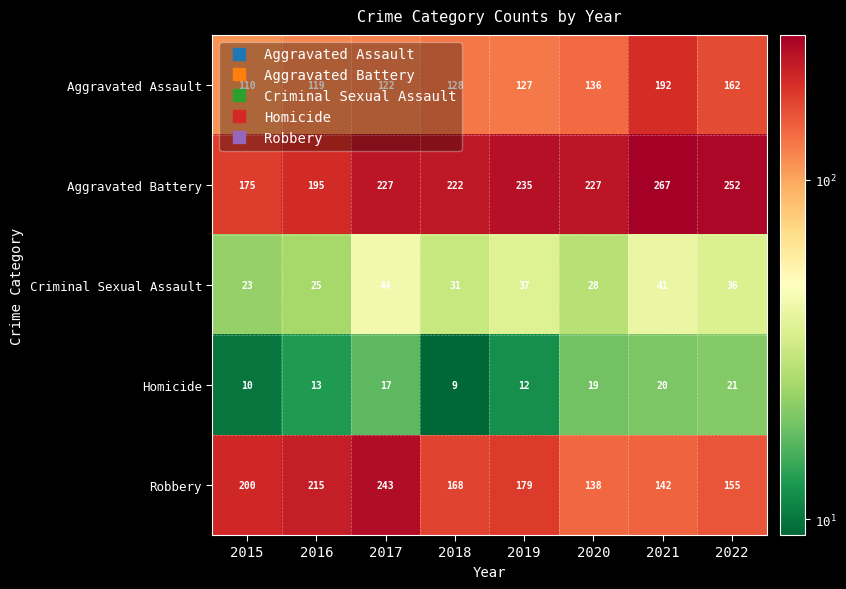

What is the difference between the highest and lowest values at 2022?

231